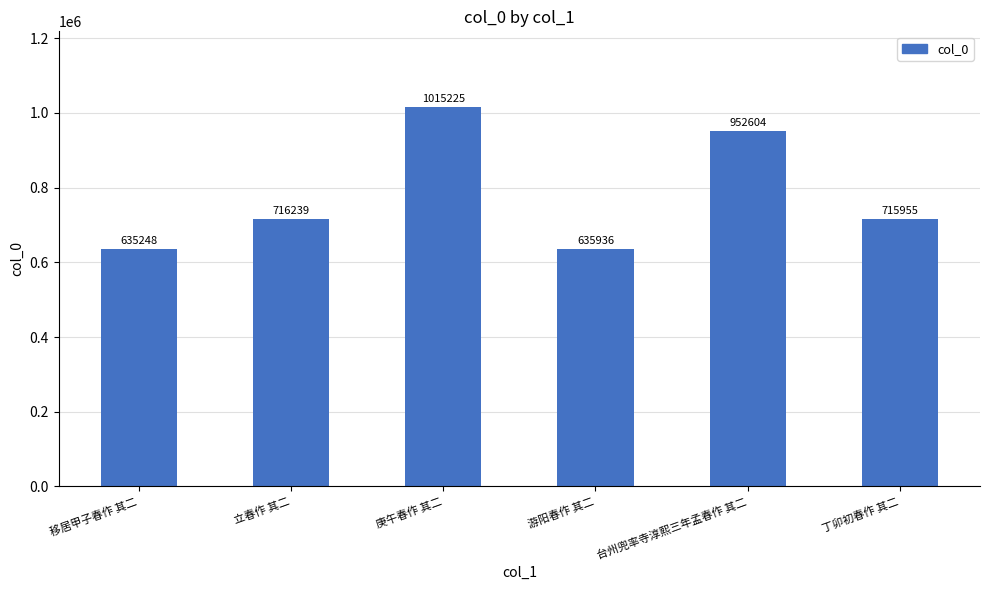

Count the number of data series in this chart.

1